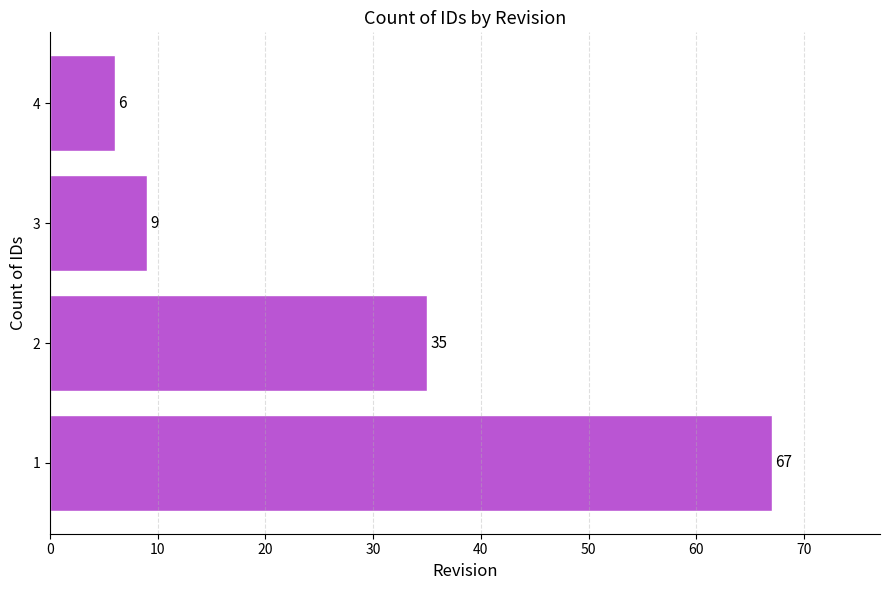

Does the chart contain stacked bars?

No